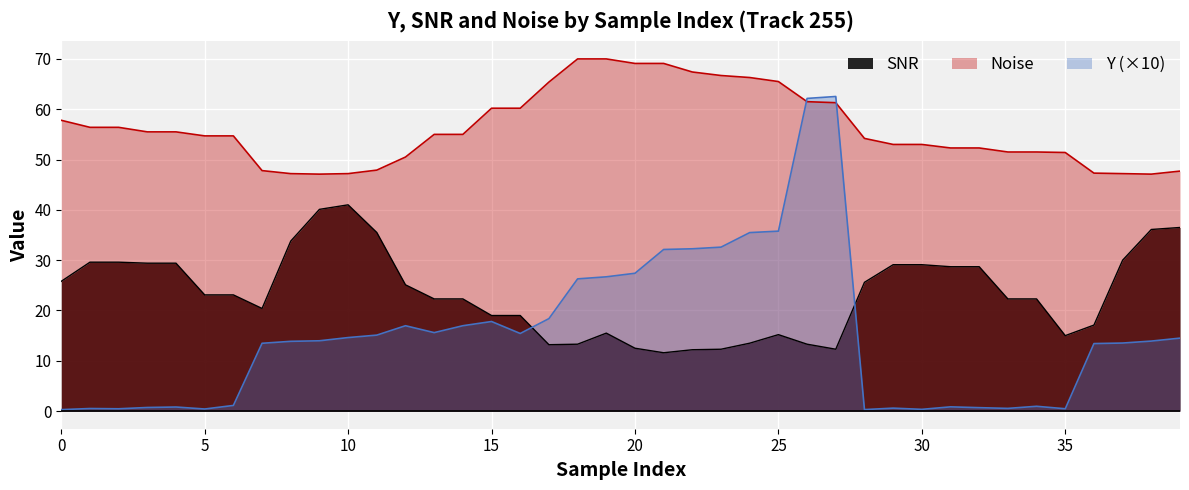

Reading right to left, extract all data points from this chart.

Y: 14.5	13.9	13.5	13.4	0.5	1.0	0.5	0.7	0.8	0.3	0.6	0.3	62.5	62.1	35.8	35.5	32.6	32.3	32.1	27.4	26.7	26.3	18.4	15.4	17.8	17.0	15.6	17.0	15.1	14.6	14.0	13.9	13.5	1.1	0.4	0.8	0.7	0.5	0.5	0.3
SNR: 36.5	36.1	30.0	17.1	15.0	22.3	22.3	28.7	28.7	29.1	29.1	25.6	12.3	13.3	15.2	13.5	12.3	12.2	11.6	12.5	15.5	13.3	13.2	19.0	19.0	22.3	22.3	25.1	35.5	41.0	40.1	33.8	20.4	23.1	23.1	29.4	29.4	29.6	29.6	25.8
Noise: 47.7	47.1	47.2	47.3	51.4	51.5	51.5	52.3	52.3	53.0	53.0	54.2	61.3	61.5	65.5	66.3	66.7	67.4	69.1	69.1	70.0	70.0	65.4	60.2	60.2	55.0	55.0	50.5	47.9	47.2	47.1	47.2	47.8	54.7	54.7	55.5	55.5	56.4	56.4	57.8